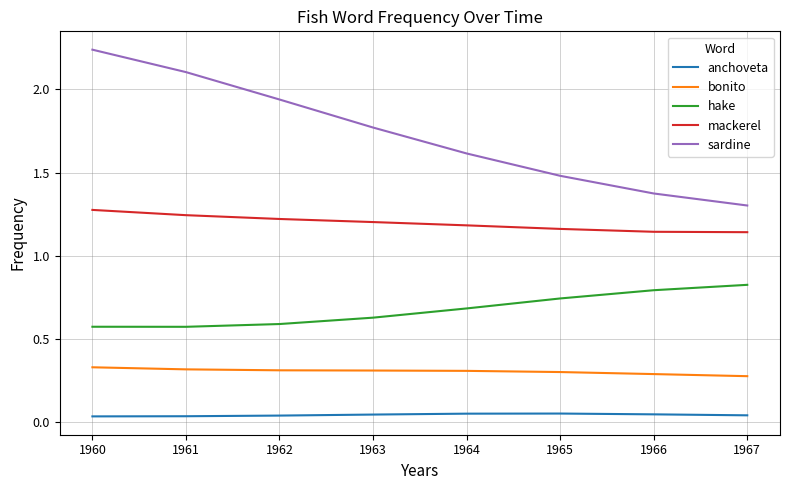

True or false: bonito and anchoveta cross at least once.

False